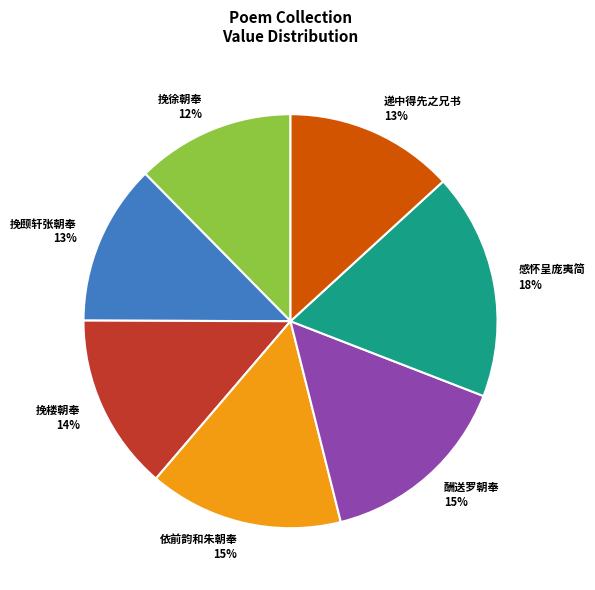

How many segments does this pie chart have?

7